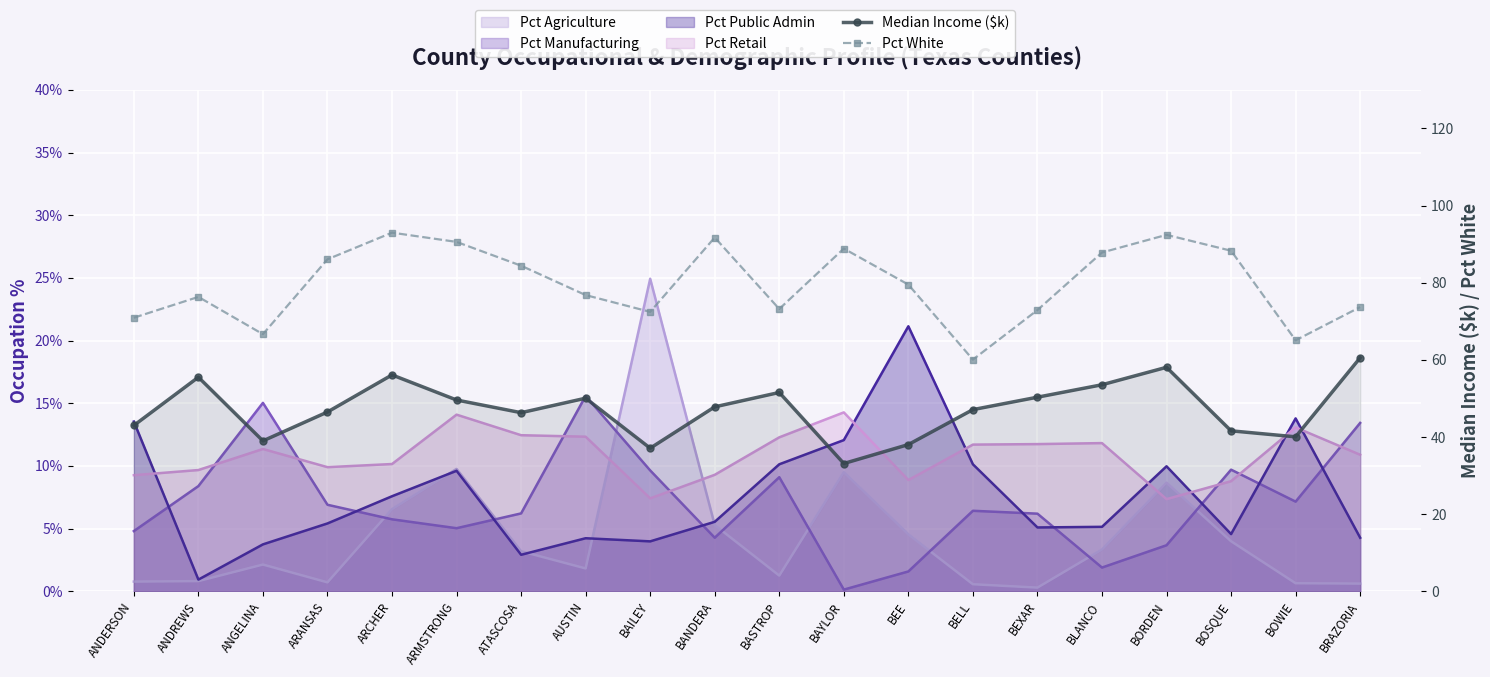

At which label does Median Income ($k) first exceed 47?

ANDREWS